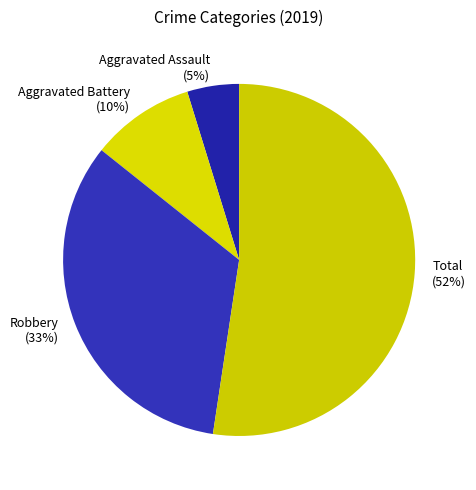

Count the number of slices in the pie.

4